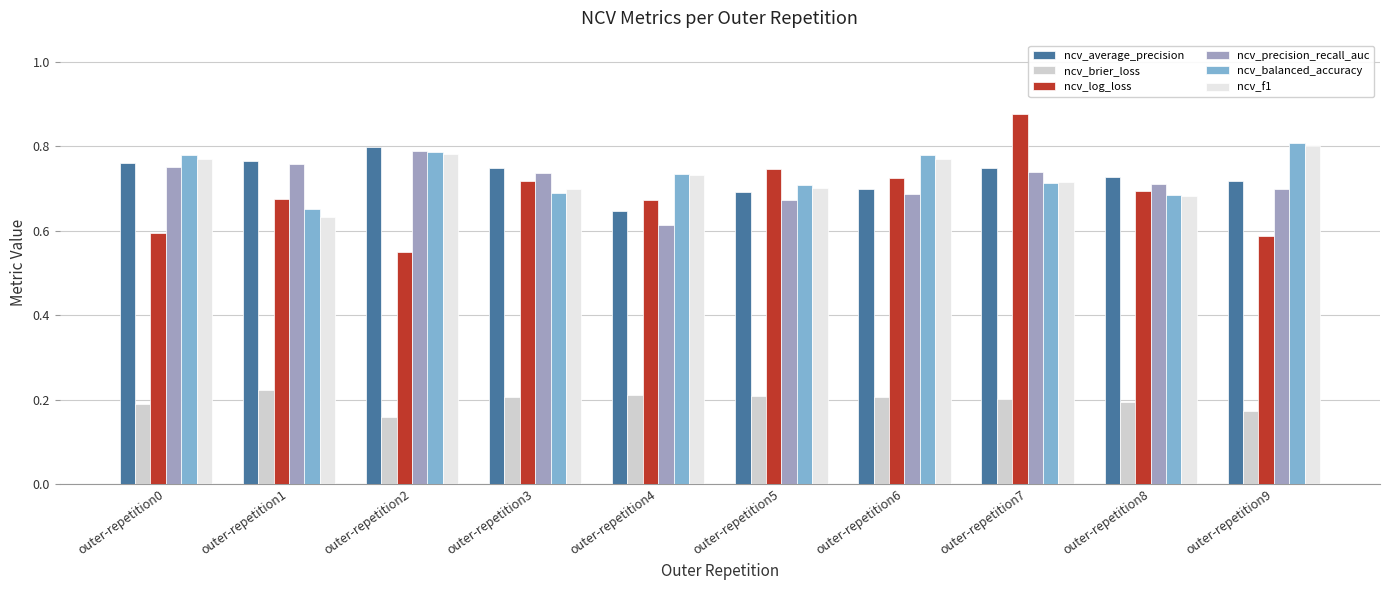

At which label does ncv_f1 reach its peak?

outer-repetition9